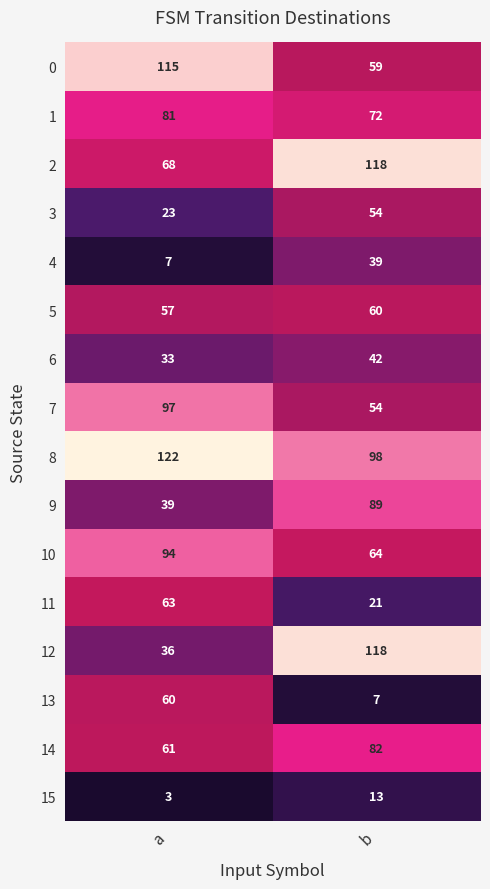

What is the average value of the 8 series?

110